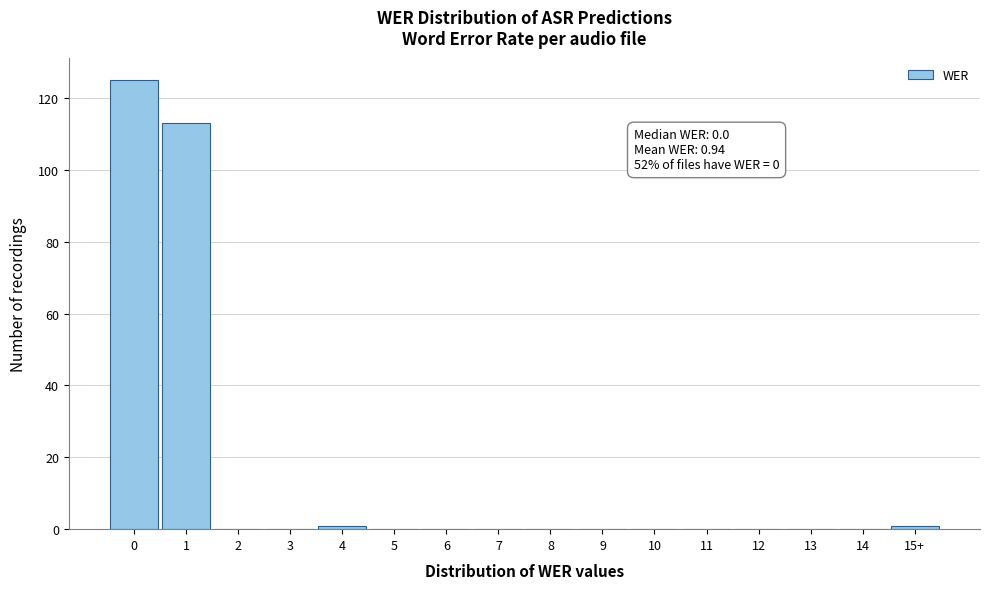

Reading left to right, transcribe all the data shown in this chart.

0=125	1=113	2=0	3=0	4=1	5=0	6=0	7=0	8=0	9=0	10=0	11=0	12=0	13=0	14=0	15+=1